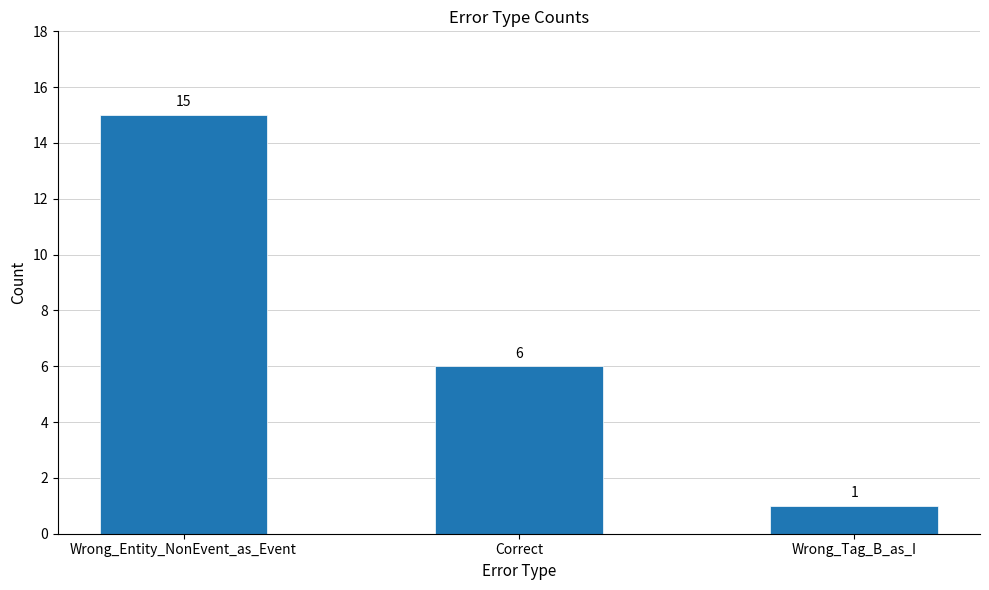

How many values are below 6?

1